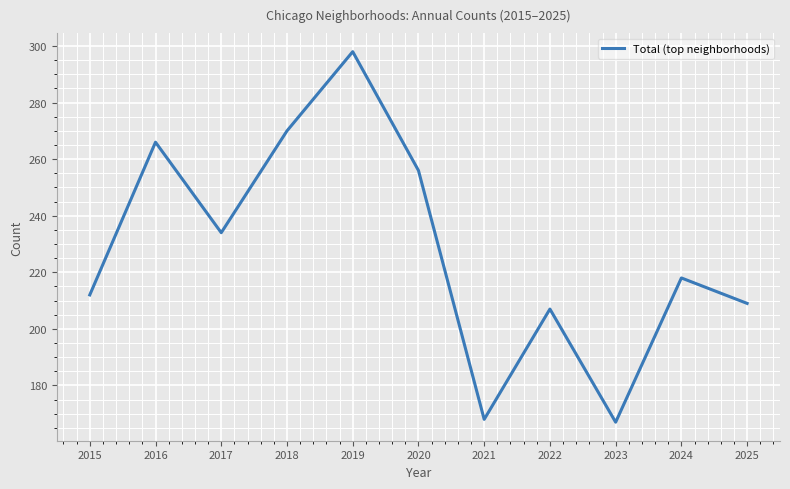

Where is the data nearest to the value 232?

2017